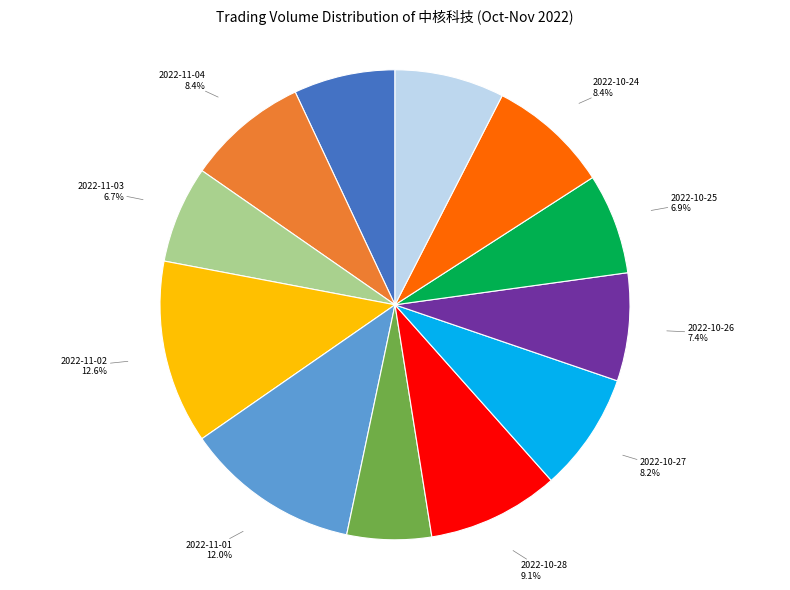

Is there any slice that represents more than half of the pie?

No